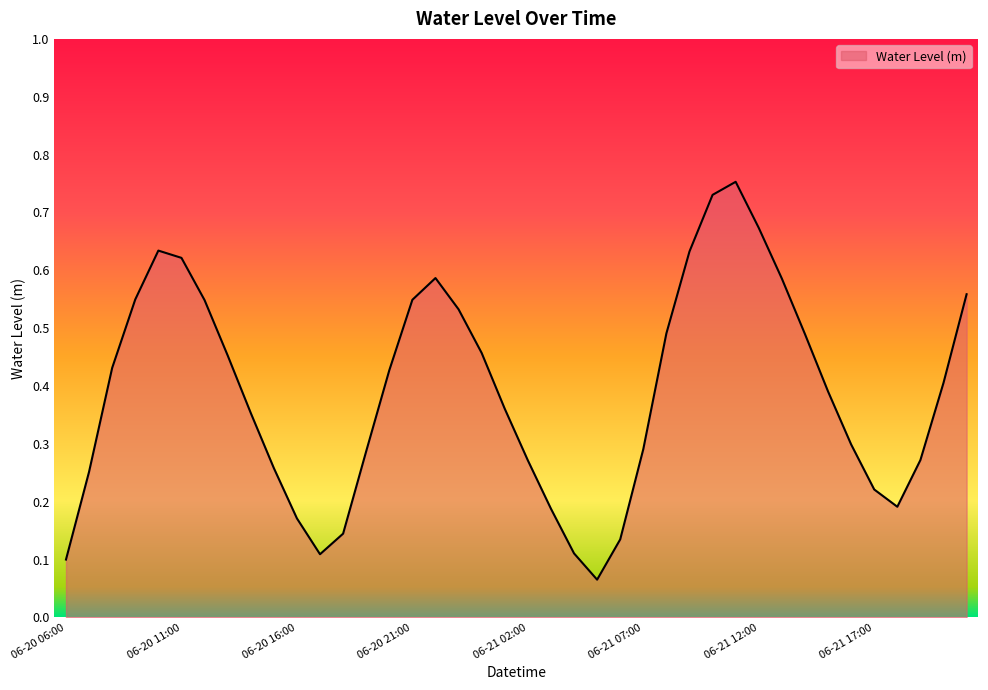

How many lines are shown in the chart?

1